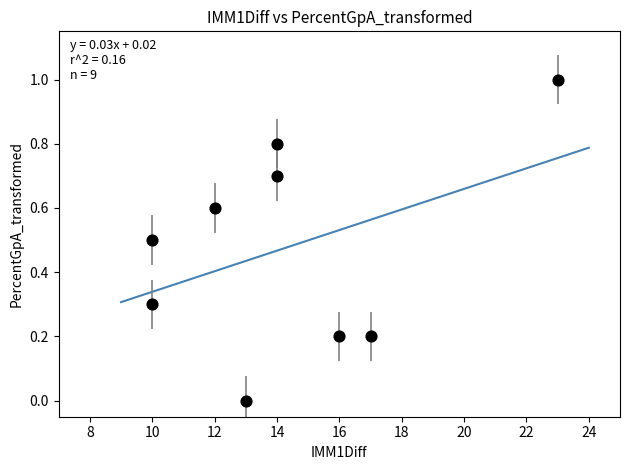

What is the average X value?

14.3